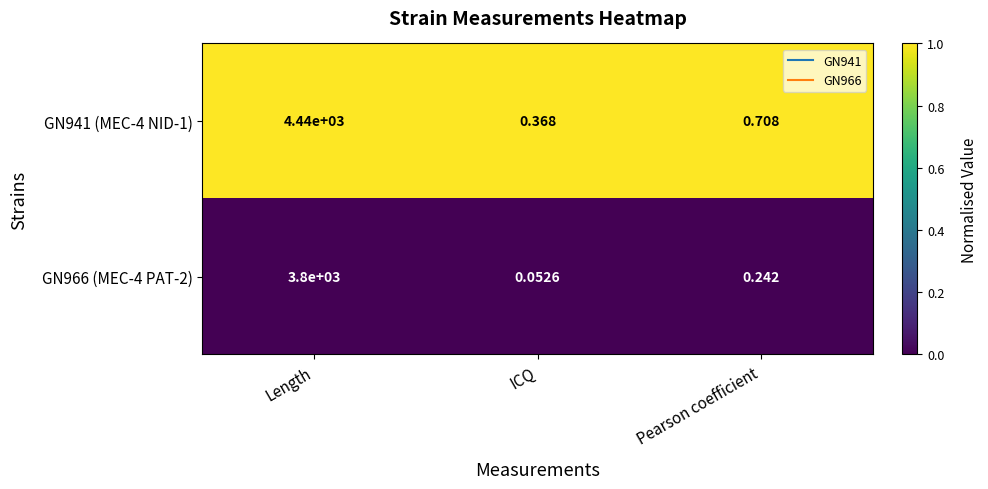

How many categories are shown in the chart?

3